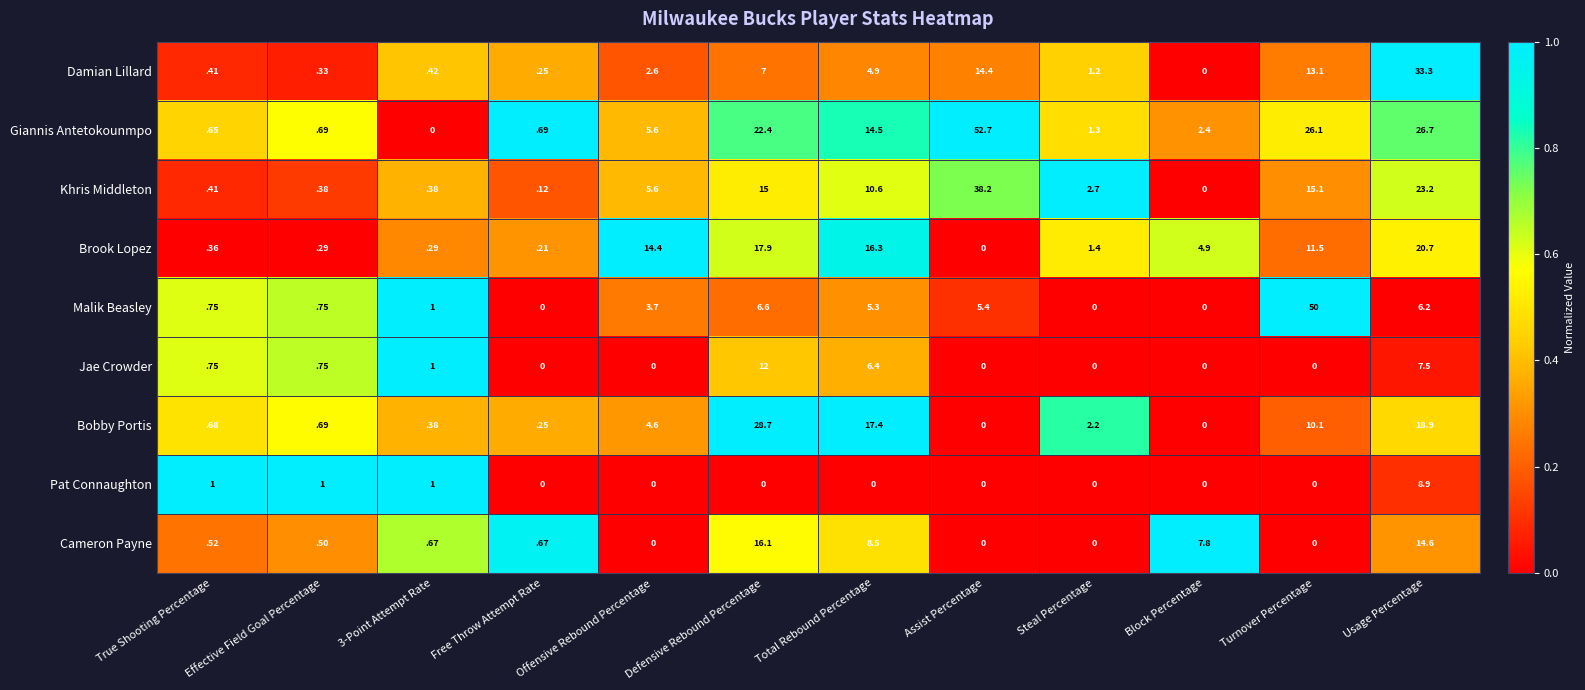

Rank the series by their maximum value, from highest to lowest.

Giannis Antetokounmpo, Malik Beasley, Khris Middleton, Damian Lillard, Bobby Portis, Brook Lopez, Cameron Payne, Jae Crowder, Pat Connaughton